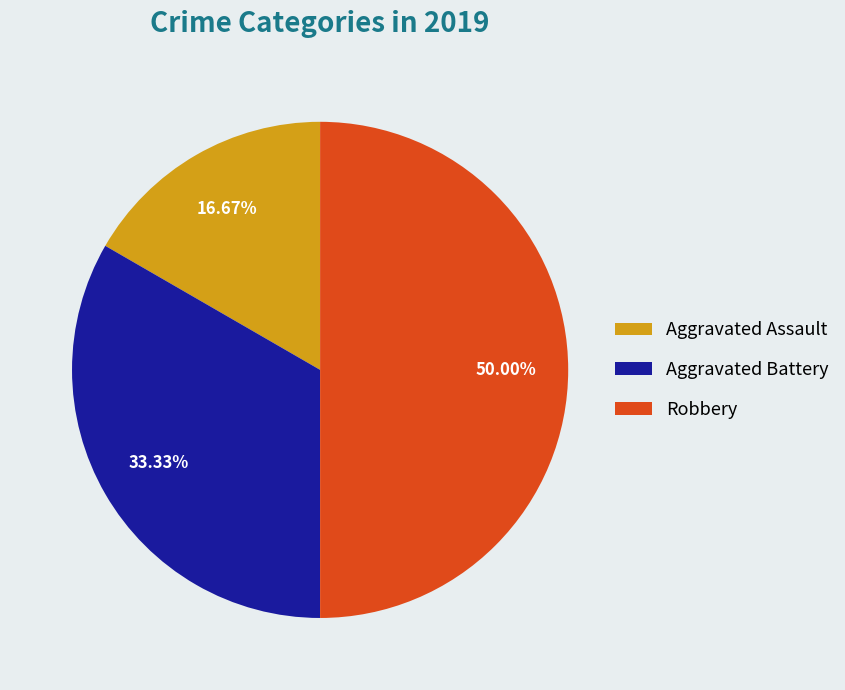

Is it true that Aggravated Battery is 33% of the pie?

True